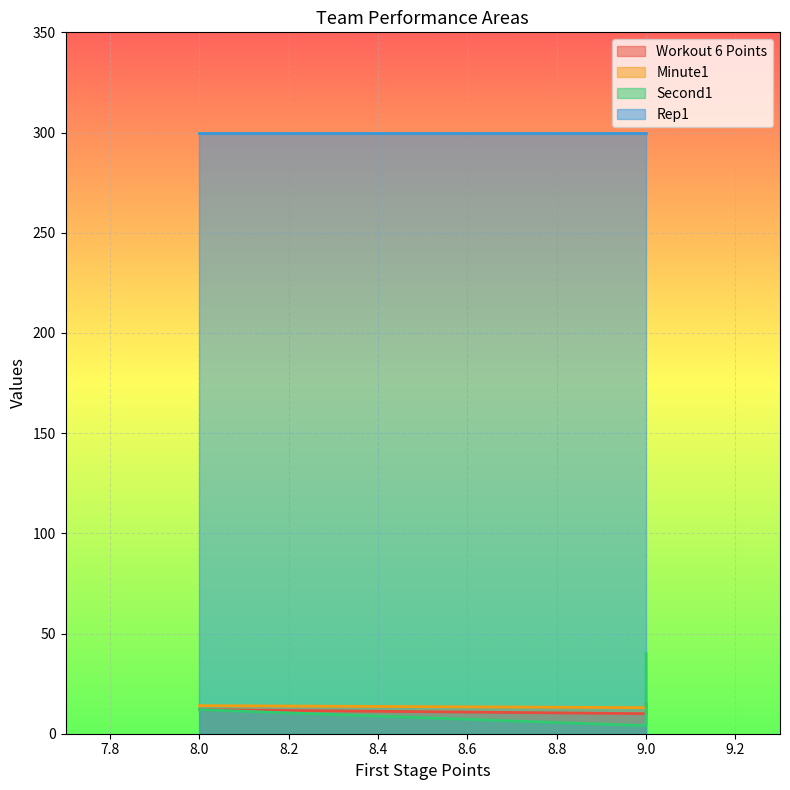

What is the lowest value of the Workout 6 Points series?

10